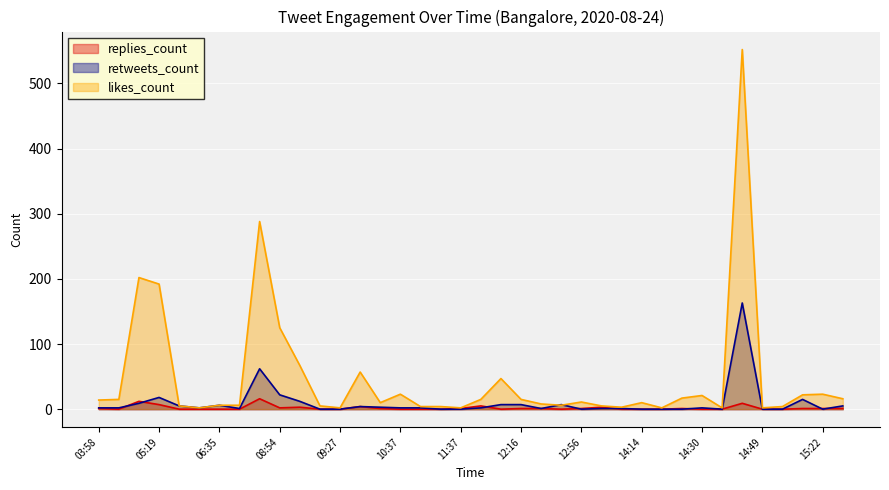

What is the greatest value displayed?

552